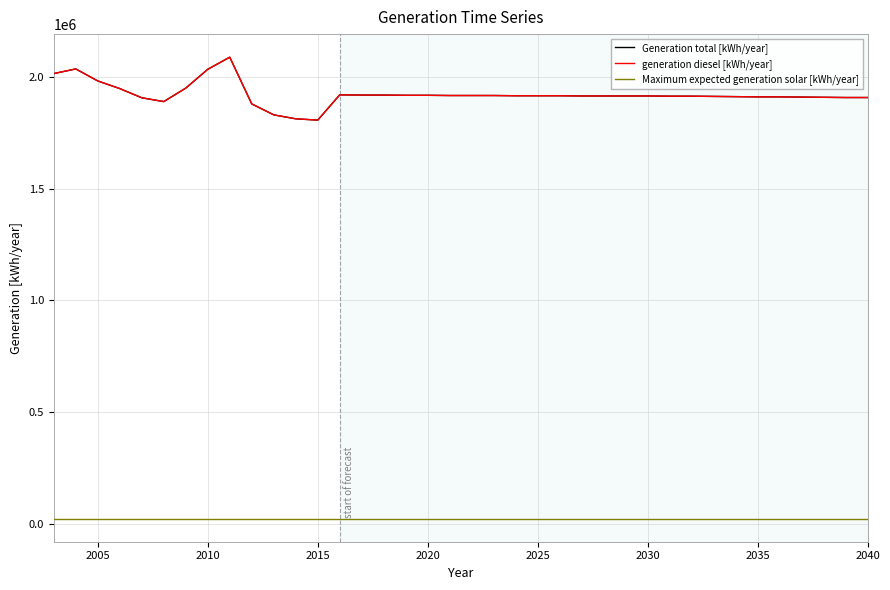

True or false: generation diesel [kWh/year] and Generation total [kWh/year] cross at least once.

False